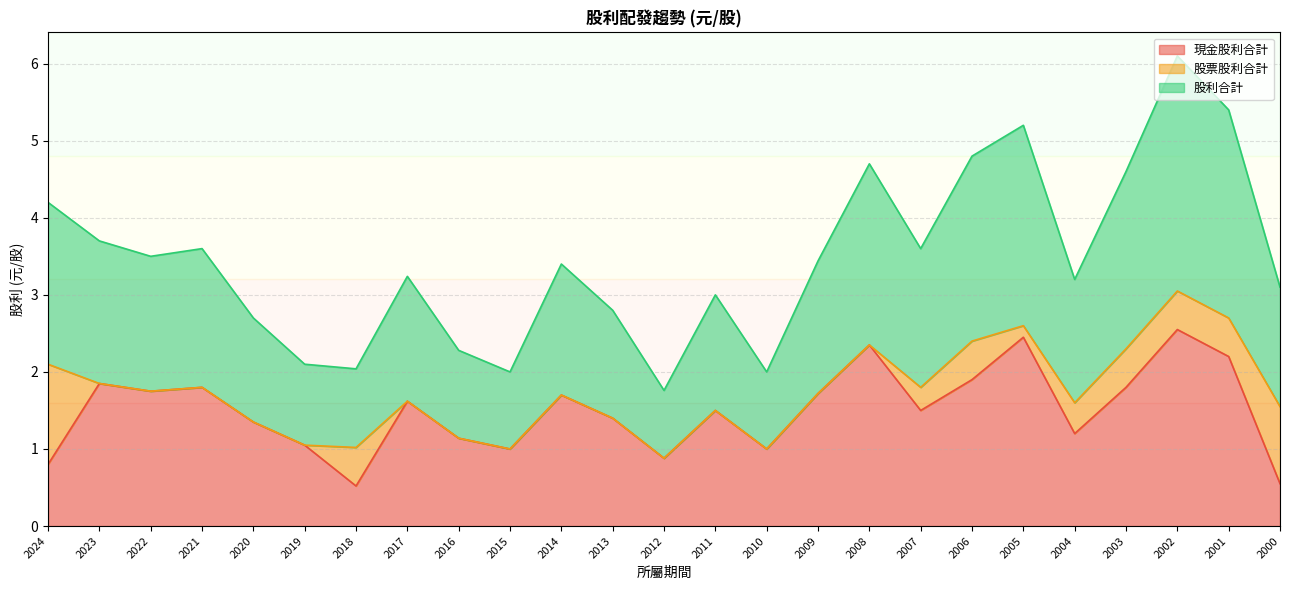

What is the total value across all series at 2012?

1.8